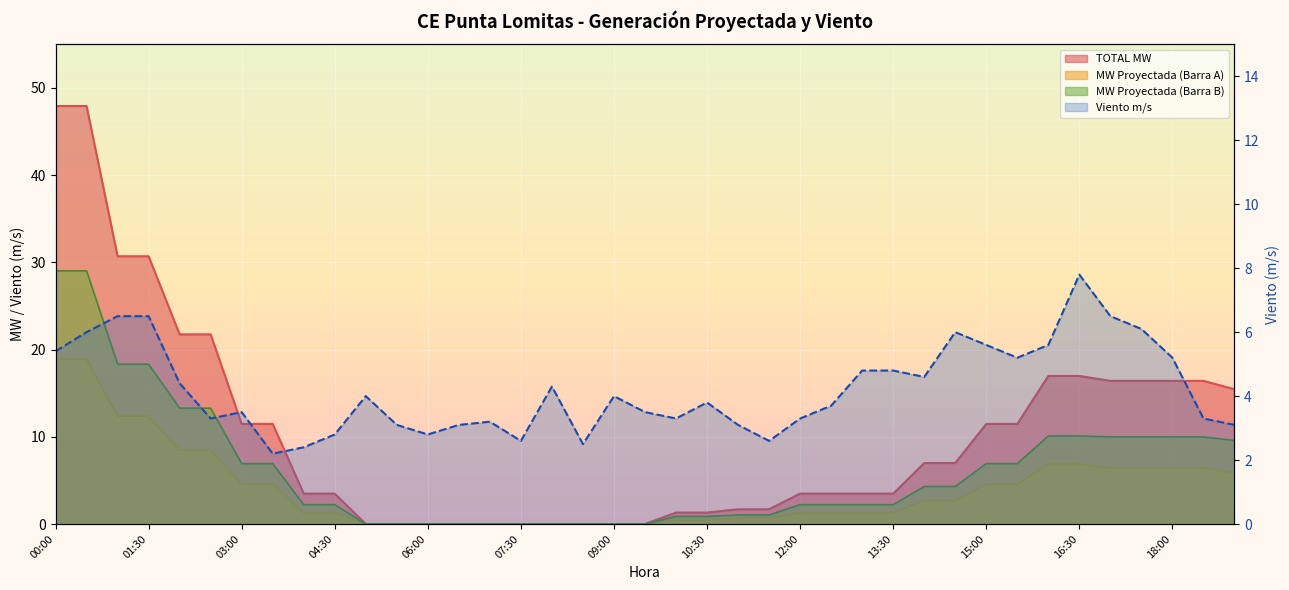

The value at 32 is 7.8. True or false?

False